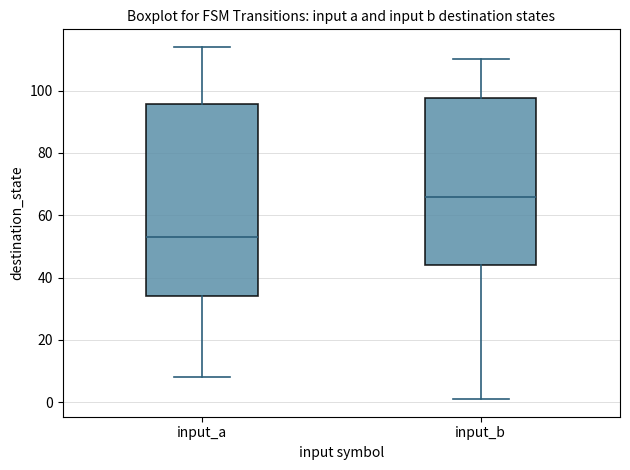

Comparing the boxes themselves (not the whiskers), which one is the tallest?

input_a